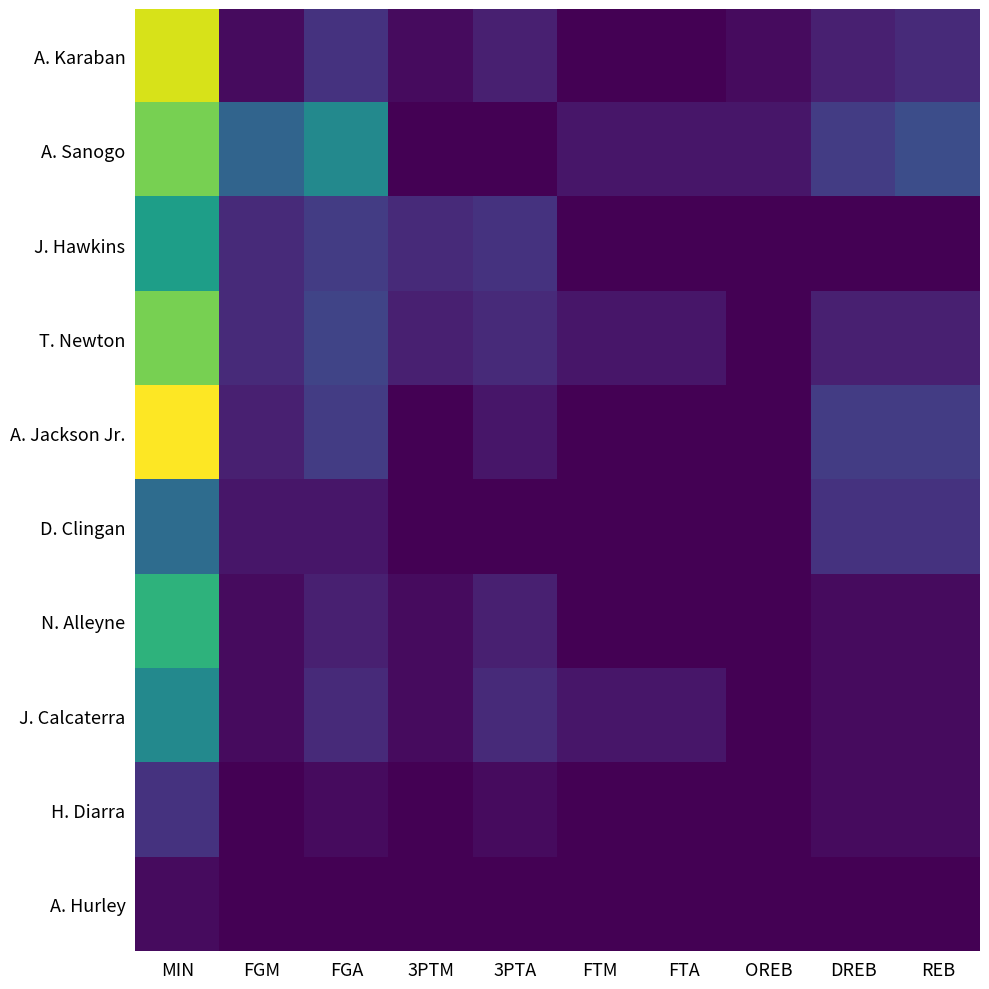

List the series in order of their peak value, lowest first.

A. Hurley, H. Diarra, D. Clingan, J. Calcaterra, J. Hawkins, N. Alleyne, A. Sanogo, T. Newton, A. Karaban, A. Jackson Jr.